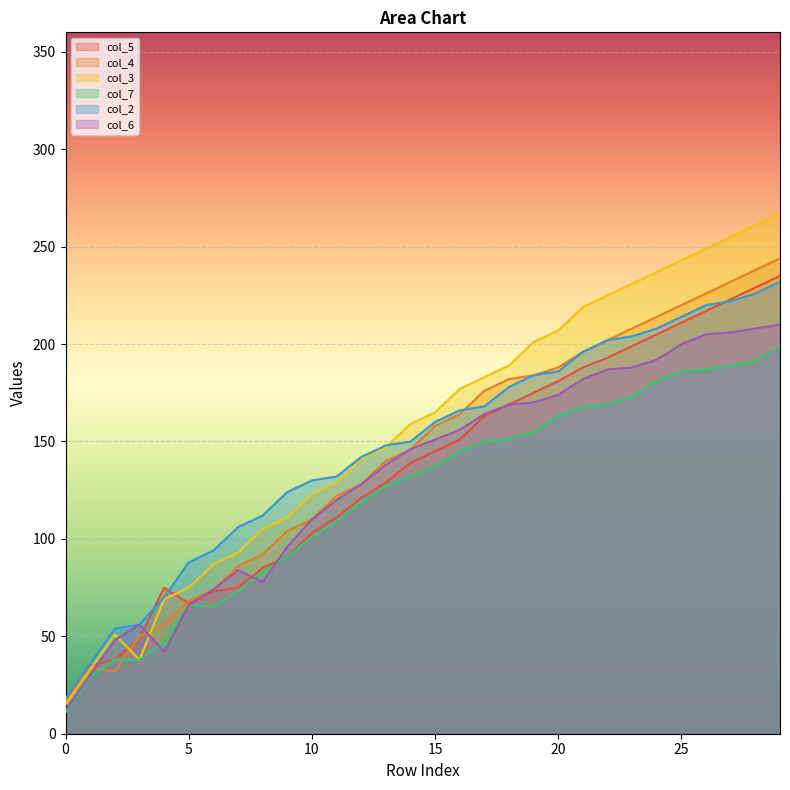

True or false: col_2 and col_6 cross at least once.

False